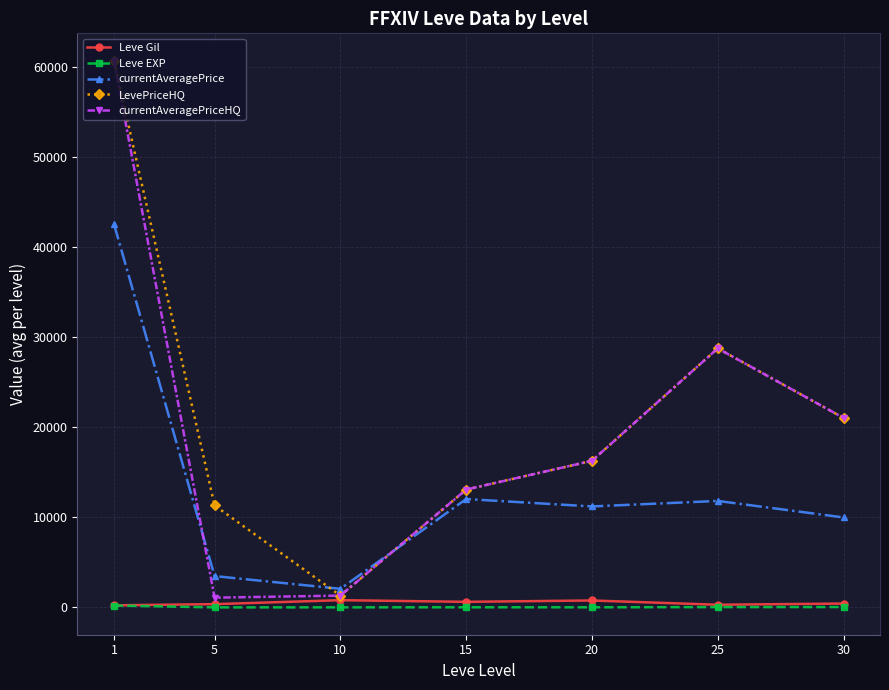

What is the difference between the second highest and second lowest values in the Leve EXP series?

36.6